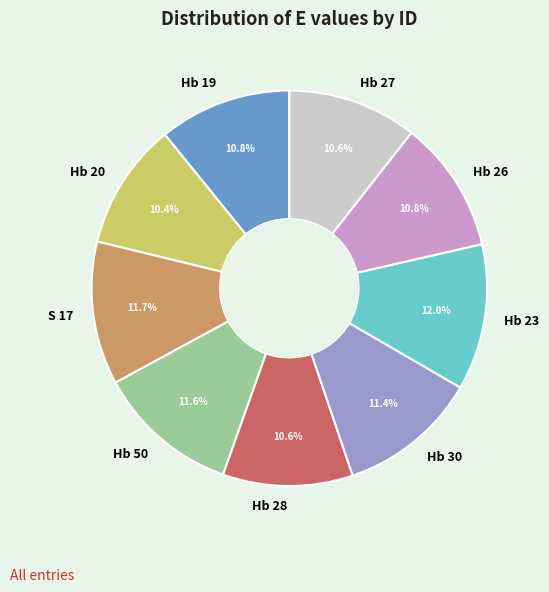

What percentage is the Hb 50 slice, to the nearest percent?

12%